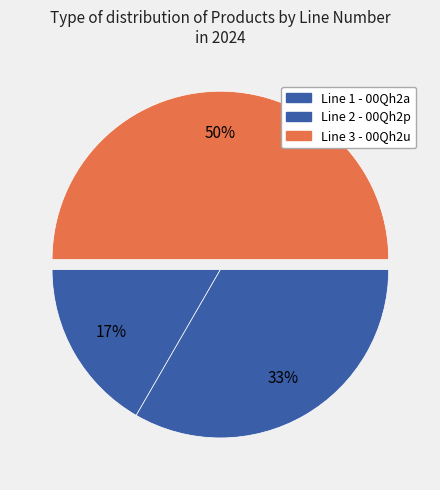

To the nearest percent, what is the average slice percentage?

33%